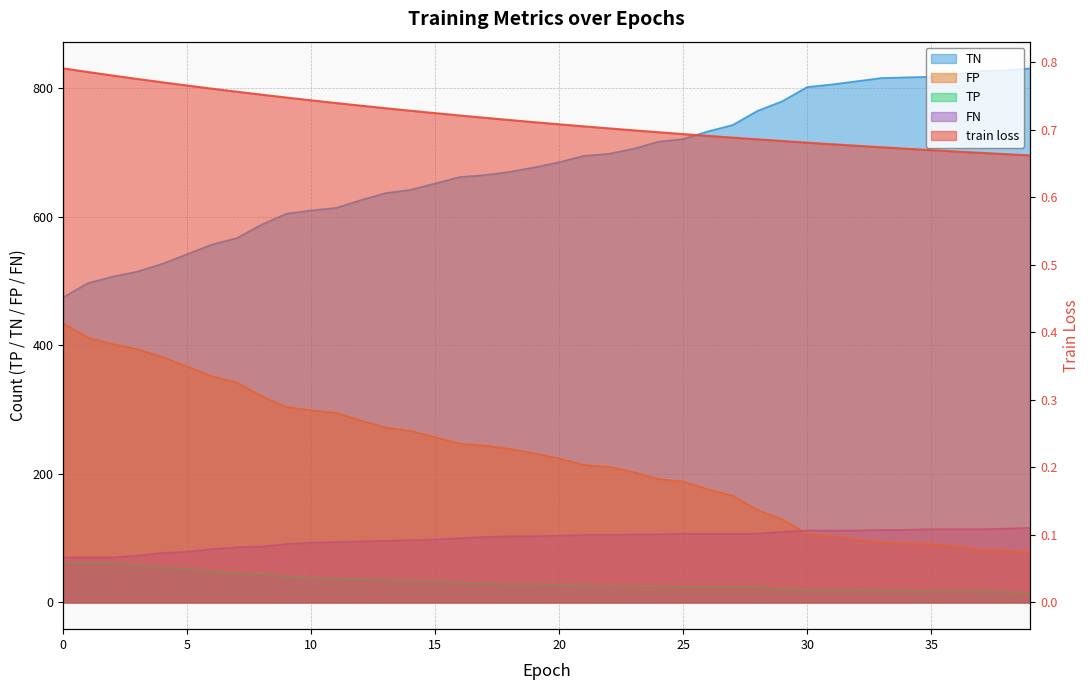

What is the difference between the TP values at 29 and 28?

3.0